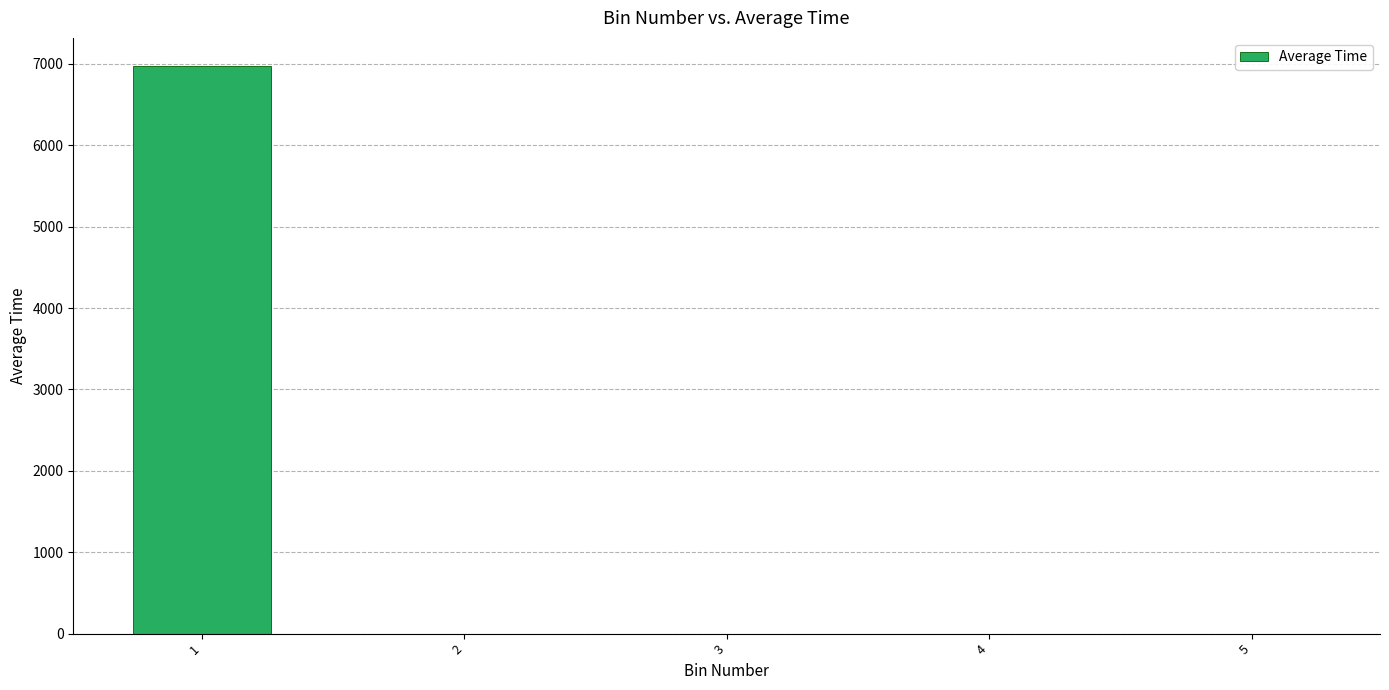

What is the change in value from 1 to 2?

-6971.3